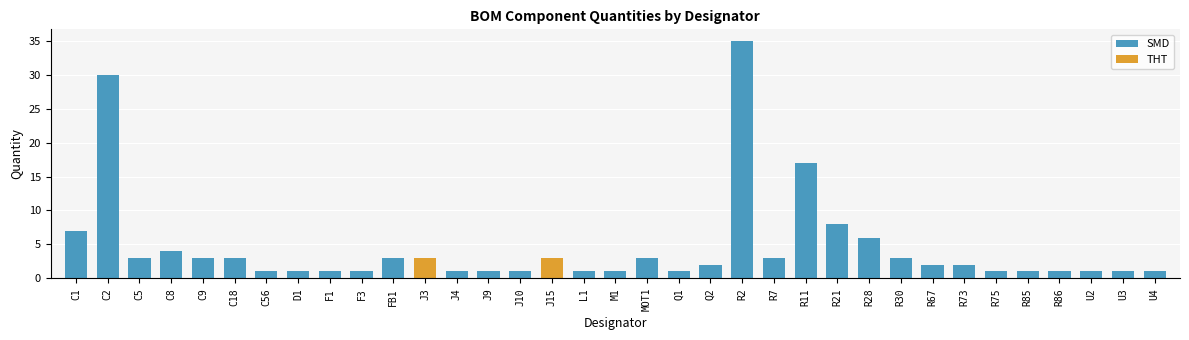

How many data points in Qty are above 2?

16